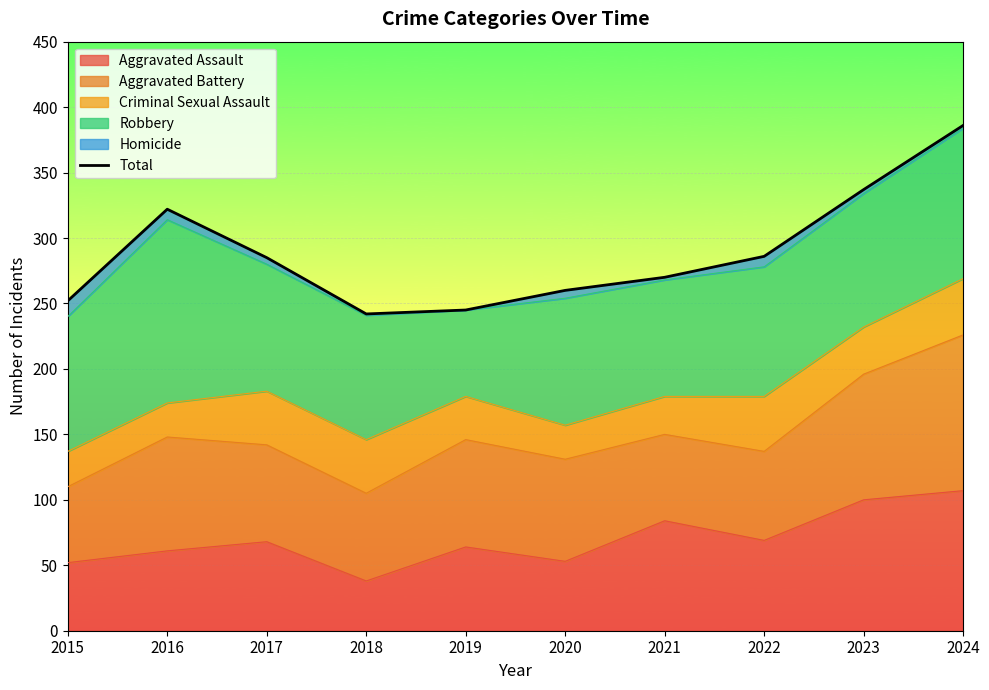

What is the value of the 7th point from the left?

270